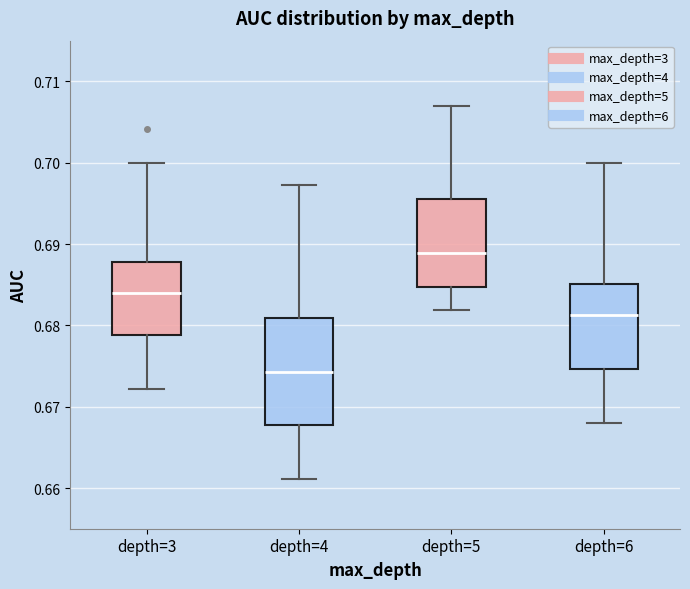

Reading left to right, transcribe this box plot: for each box, give where its median line is, the range the box spans, and where its two whiskers end, as read against the y-axis. The values are not printed on the chart, so give them approximately, as read against the axis.

depth=3: median 0.684, box 0.679 to 0.688, whiskers 0.672 to 0.700
depth=4: median 0.674, box 0.668 to 0.681, whiskers 0.661 to 0.697
depth=5: median 0.689, box 0.685 to 0.695, whiskers 0.682 to 0.707
depth=6: median 0.681, box 0.675 to 0.685, whiskers 0.668 to 0.700